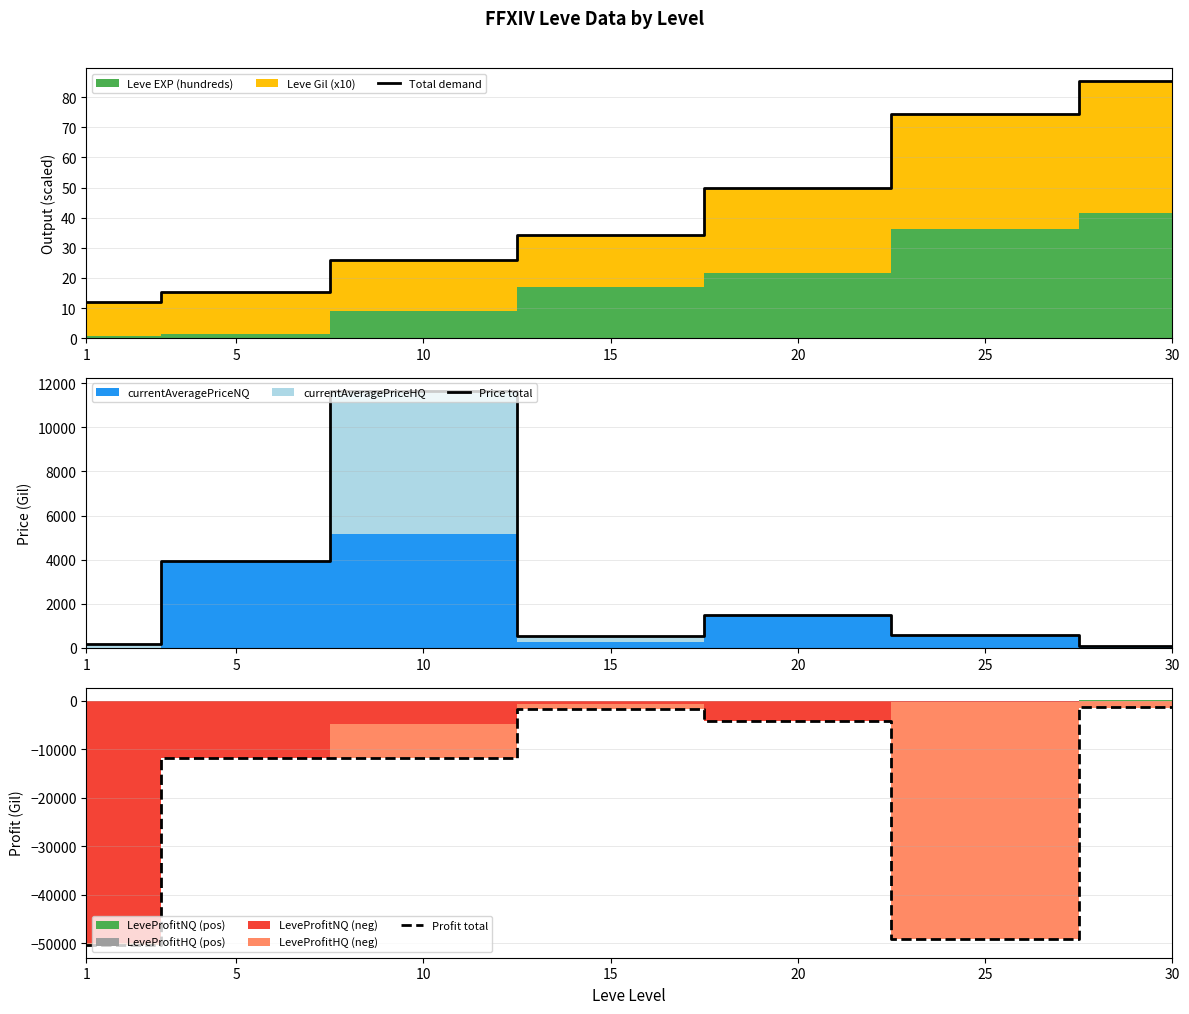

Reading left to right, extract all data points from this chart.

Total demand: 12.1	15.4	25.8	34.1	49.7	74.3	85.4
Price total: 176.0	3957.0	11665.0	552.0	1500.0	608.0	78.0
Profit total: -50402.0	-11732.0	-11895.0	-1828.0	-4219.0	-49159.0	-1356.0